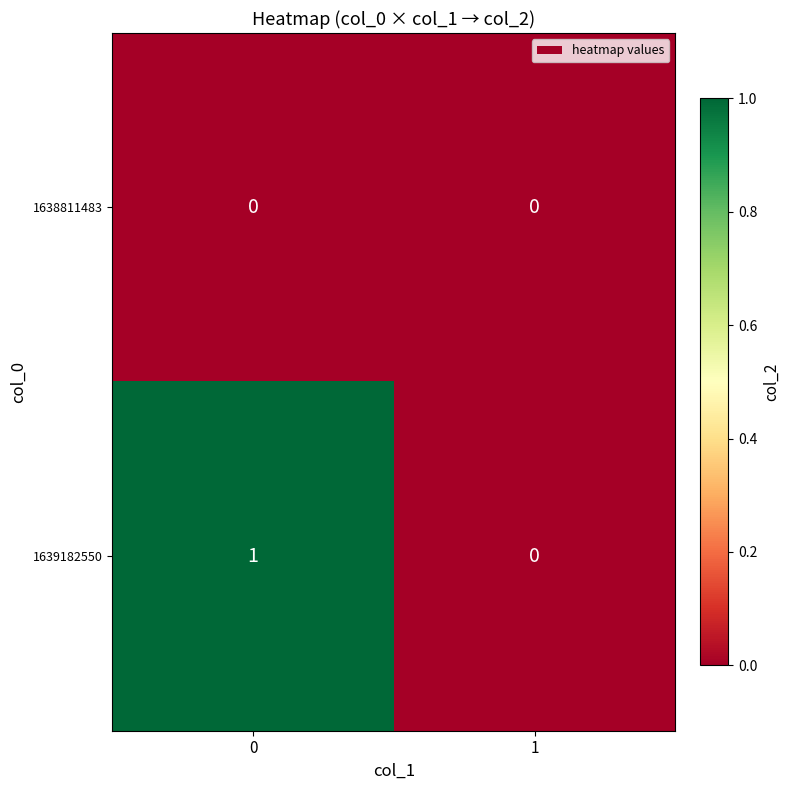

How many values in the 1639182550 series are below 1?

1